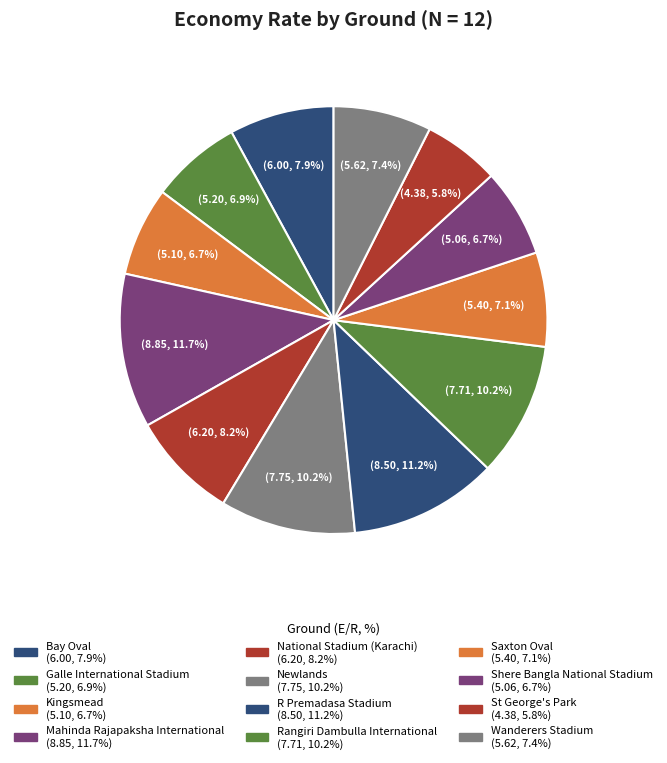

How much of the chart is everything except Bay Oval?

92.1%